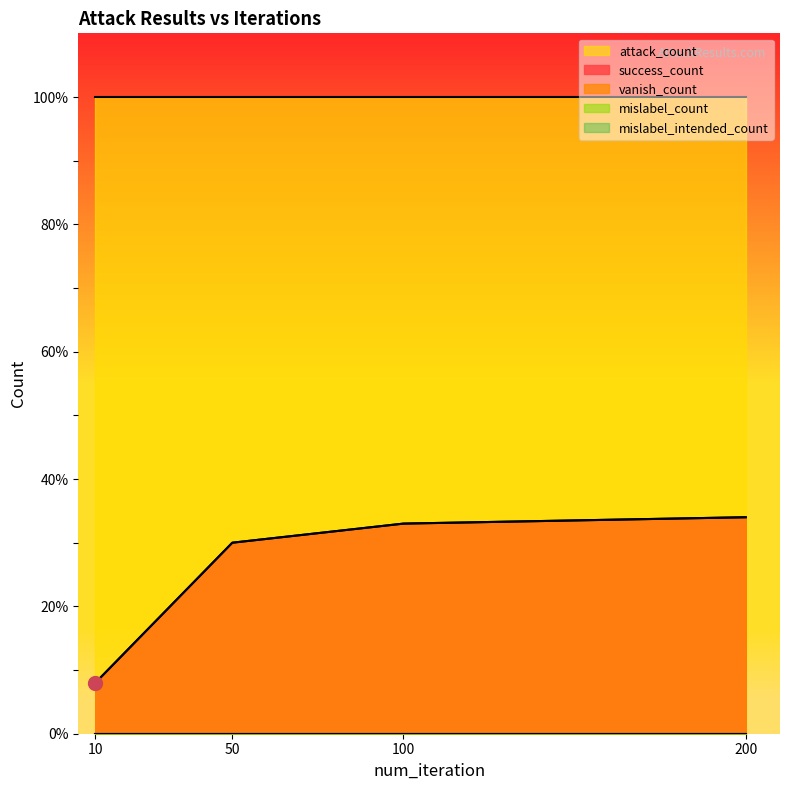

At 100, list the series in order from smallest to largest.

mislabel_count, mislabel_intended_count, success_count, vanish_count, attack_count